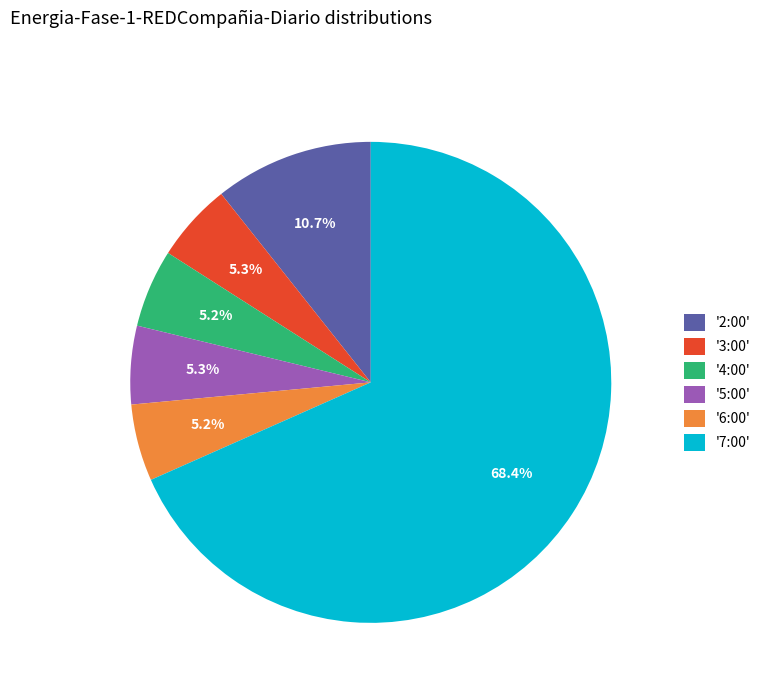

What portion of the pie excludes '5:00'?

94.7%